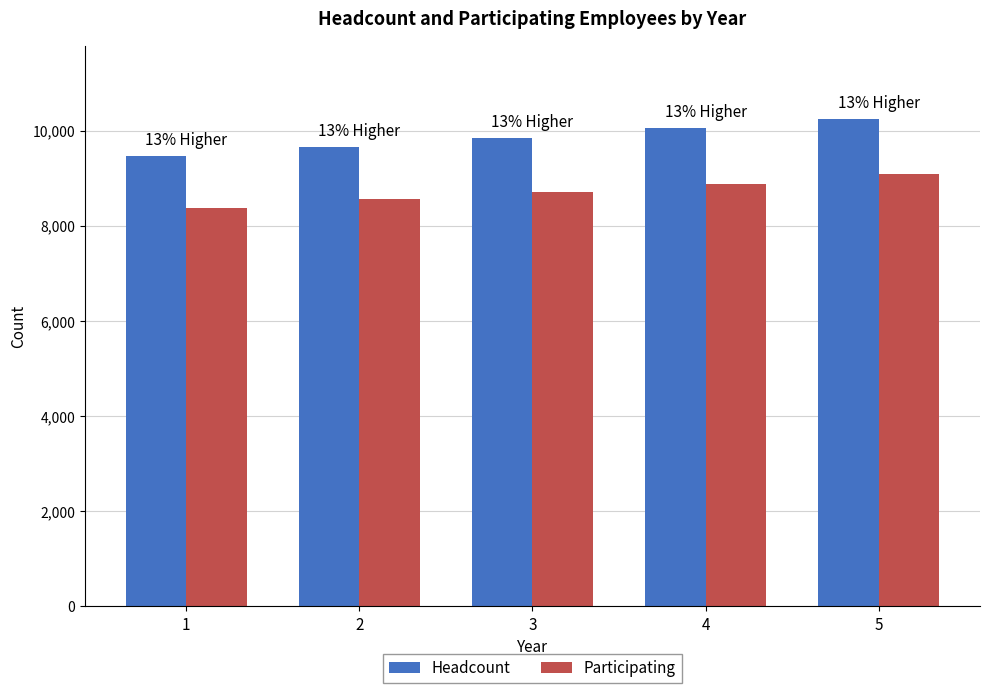

How many data points in Headcount are less than 9858?

2